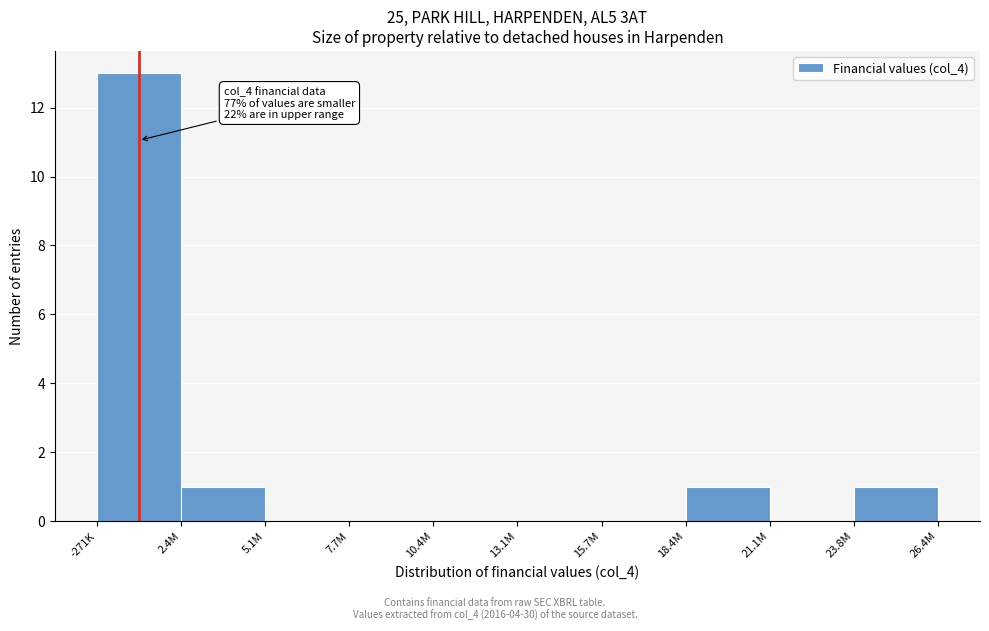

Reading left to right, list all the values displayed in this chart.

-271K=13	2.4M=1	5.1M=0	7.7M=0	10.4M=0	13.1M=0	15.7M=0	18.4M=1	21.1M=0	23.8M=1